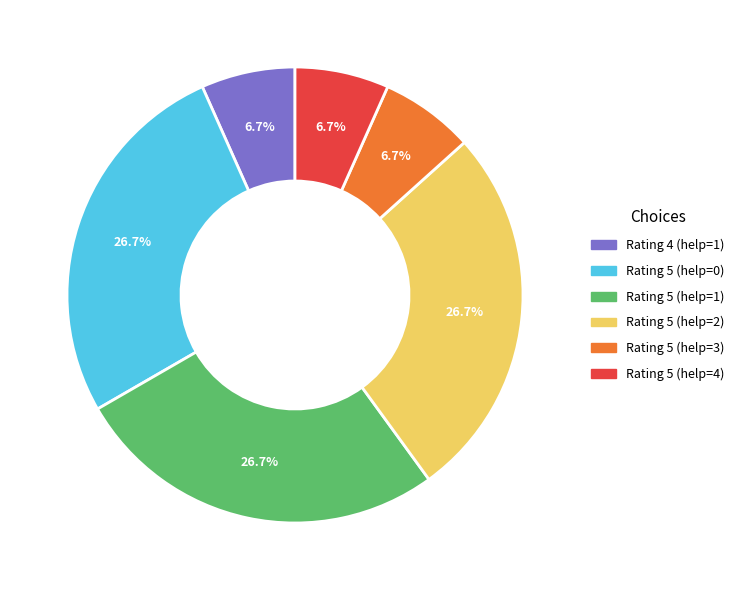

How many segments does this pie chart have?

6